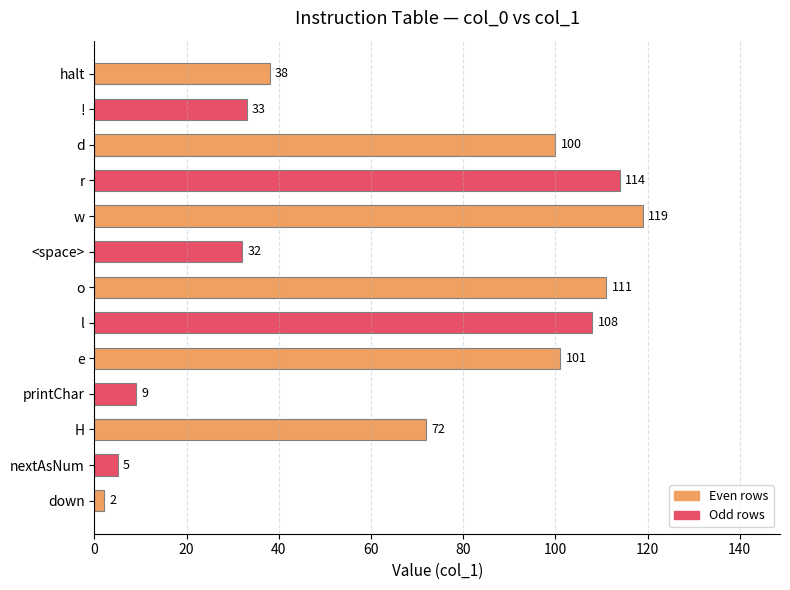

Is it true that the value at printChar is 9?

True